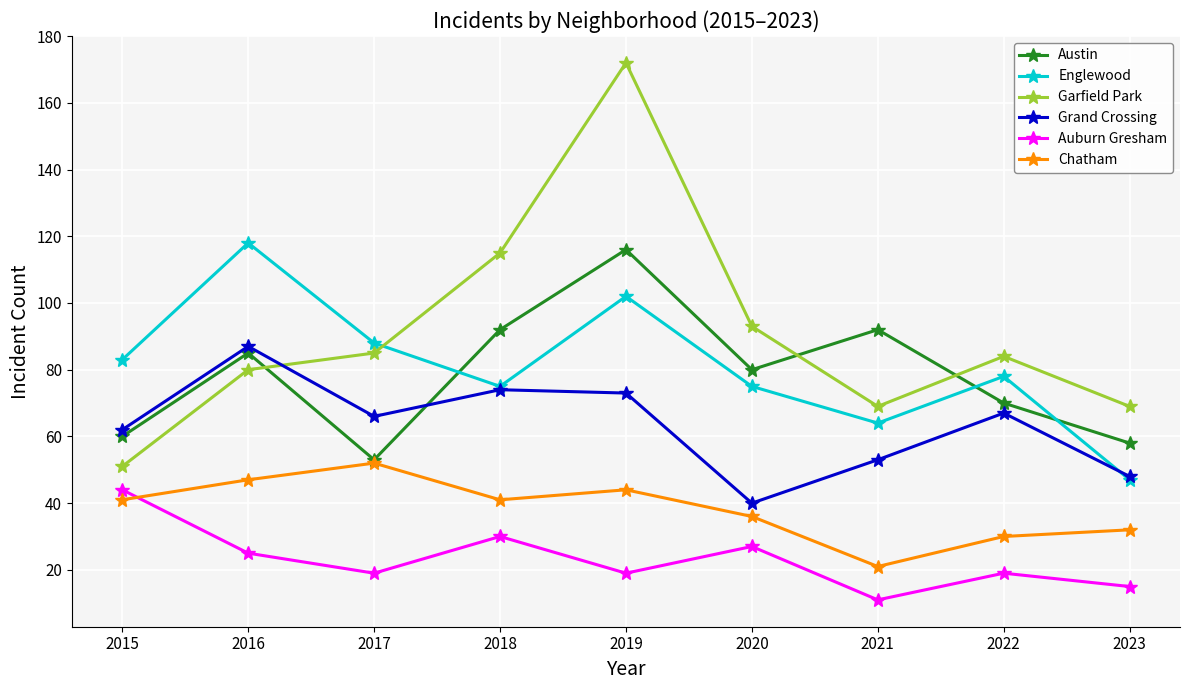

Which series has the largest range (max minus min)?

Garfield Park